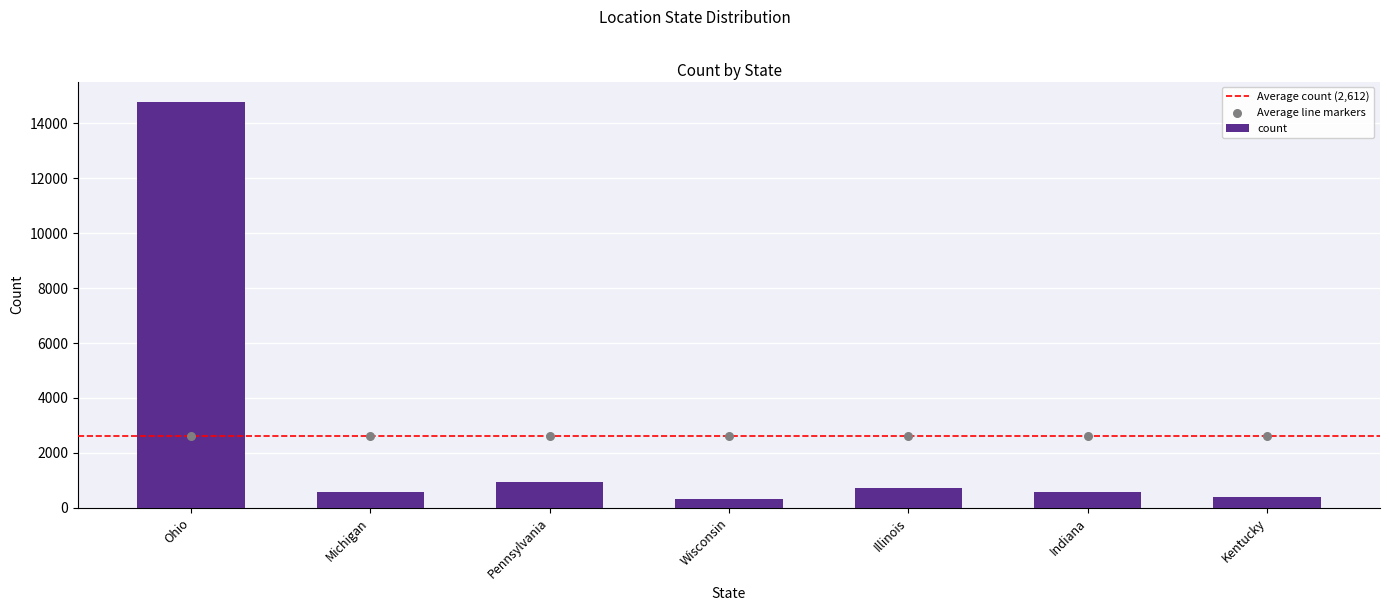

What is the change in value from Pennsylvania to Wisconsin?

-609